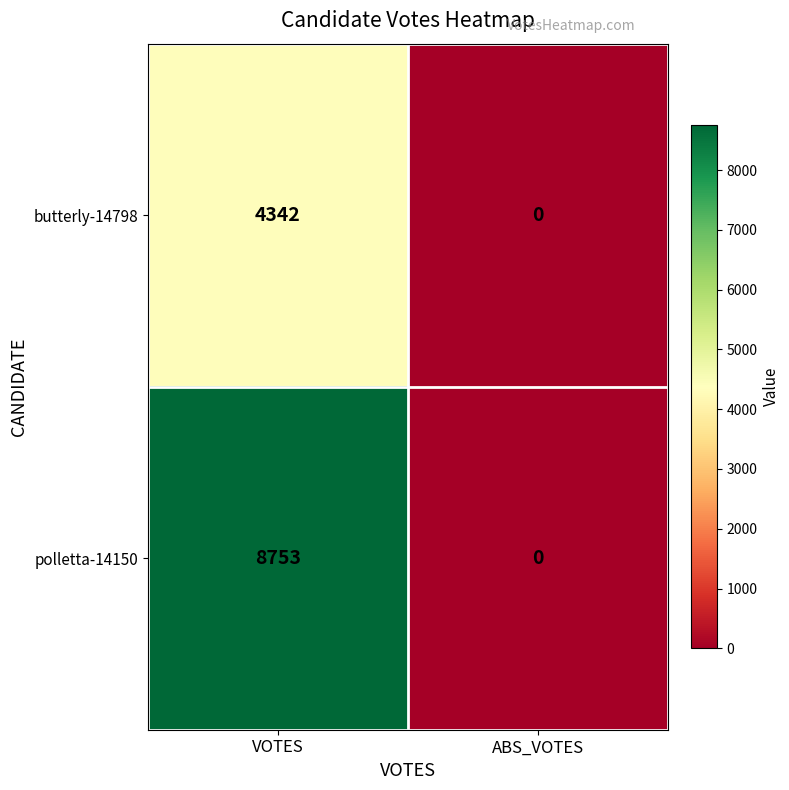

What is the difference between the highest and lowest values at VOTES?

4411